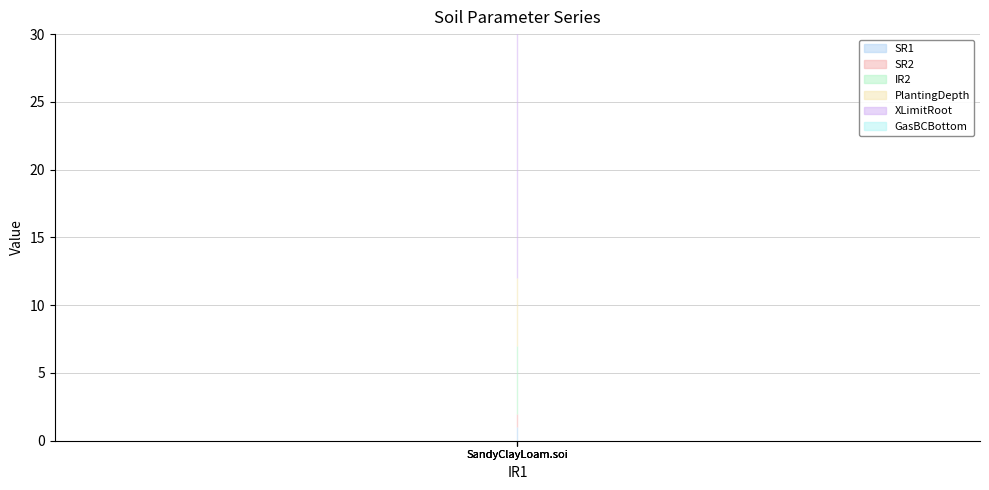

What is the label of the 1st point from the right?

SandyClayLoam.soi